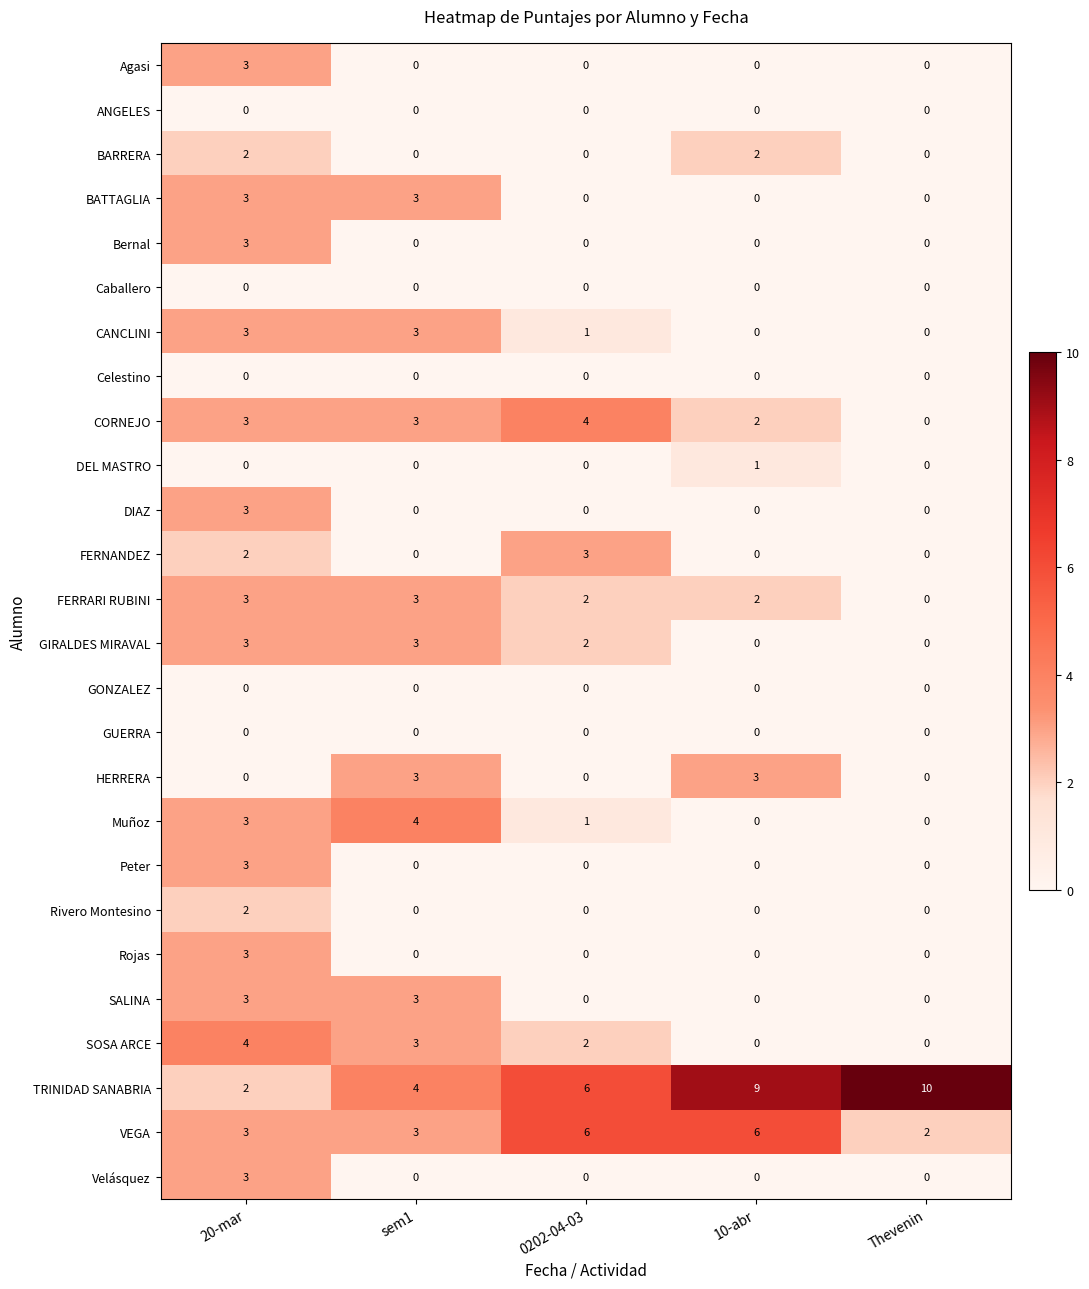

What is the difference between the highest and lowest values at 20-mar?

4